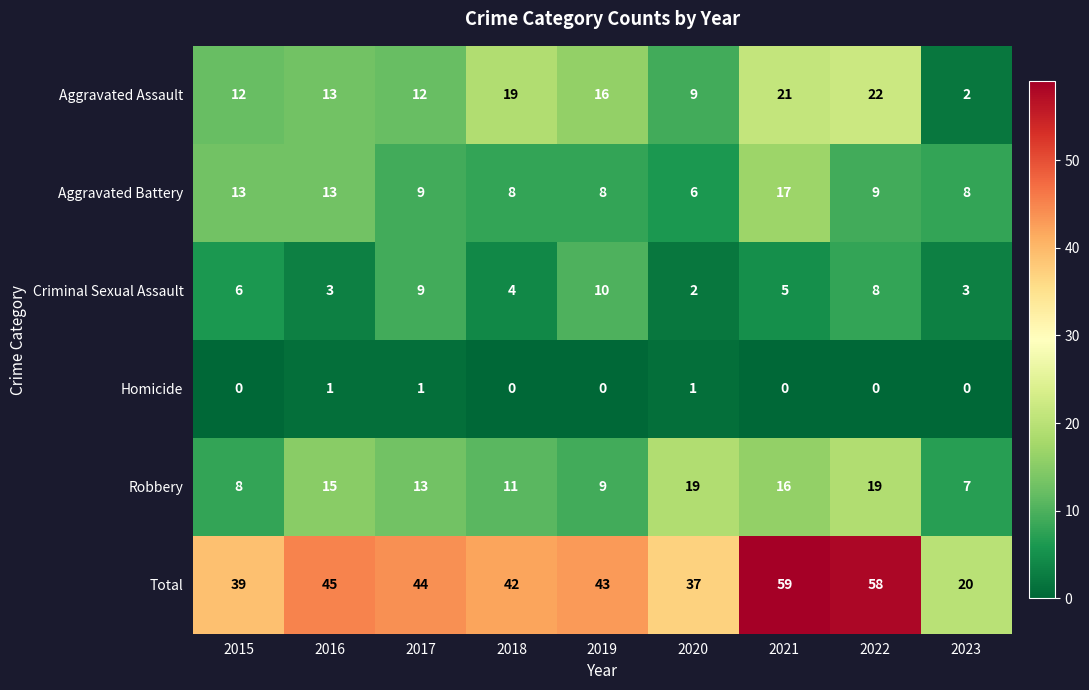

At 2018, list the series in order from smallest to largest.

Homicide, Criminal Sexual Assault, Aggravated Battery, Robbery, Aggravated Assault, Total